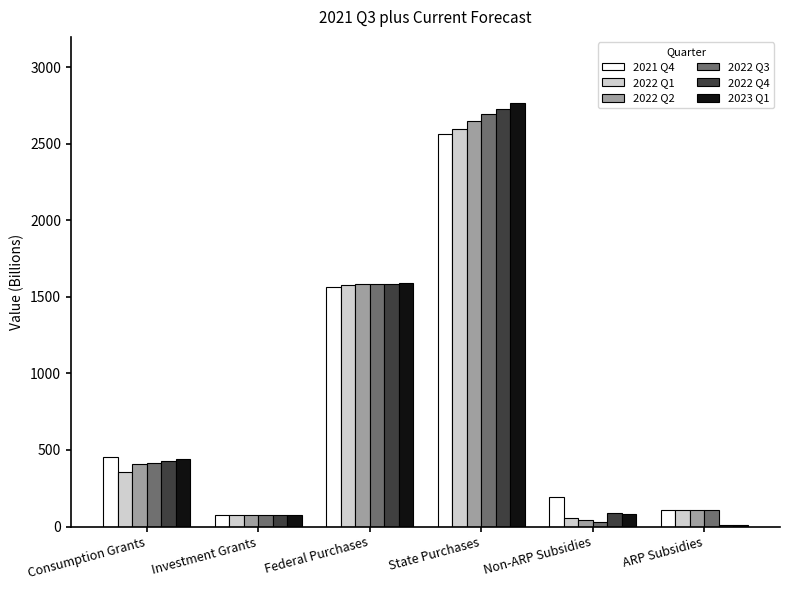

Which series has the widest spread of values?

2023 Q1